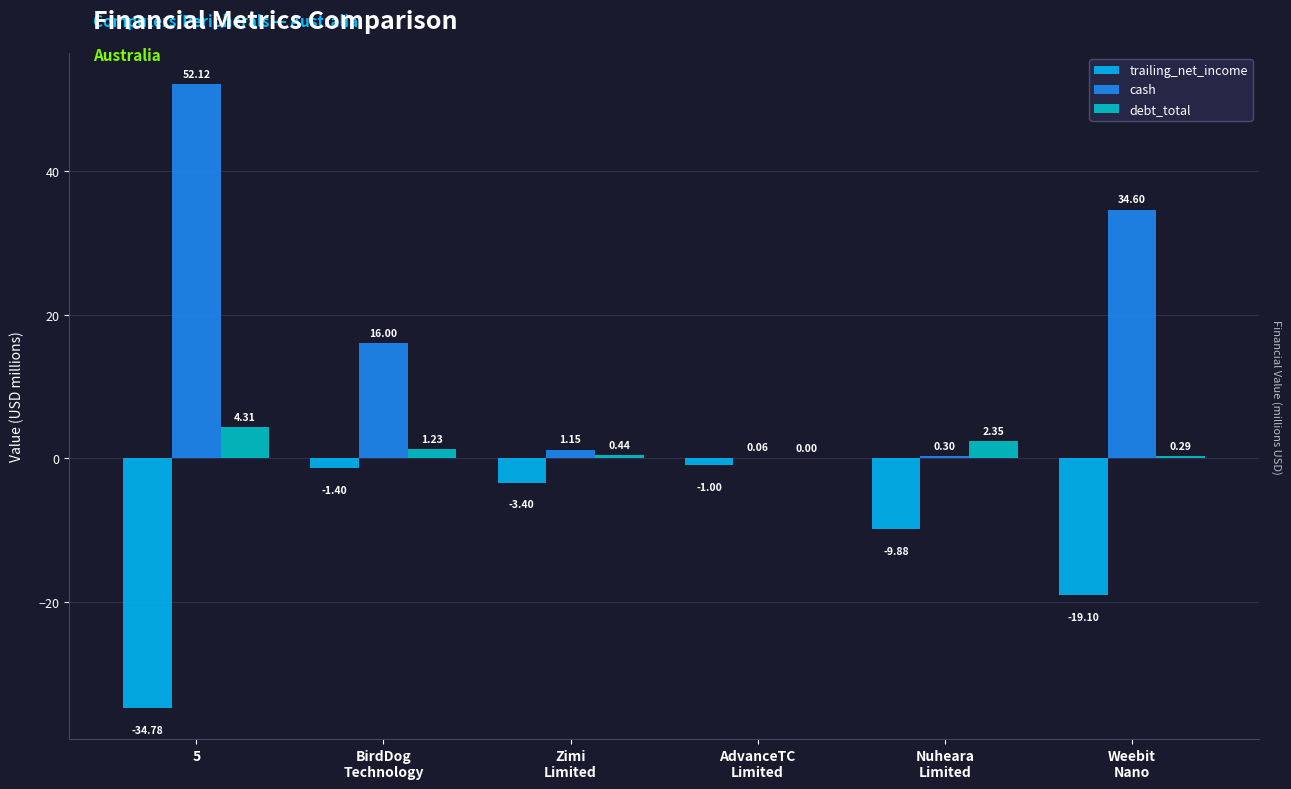

What is the total value across all series at AdvanceTC
Limited?

-0.9